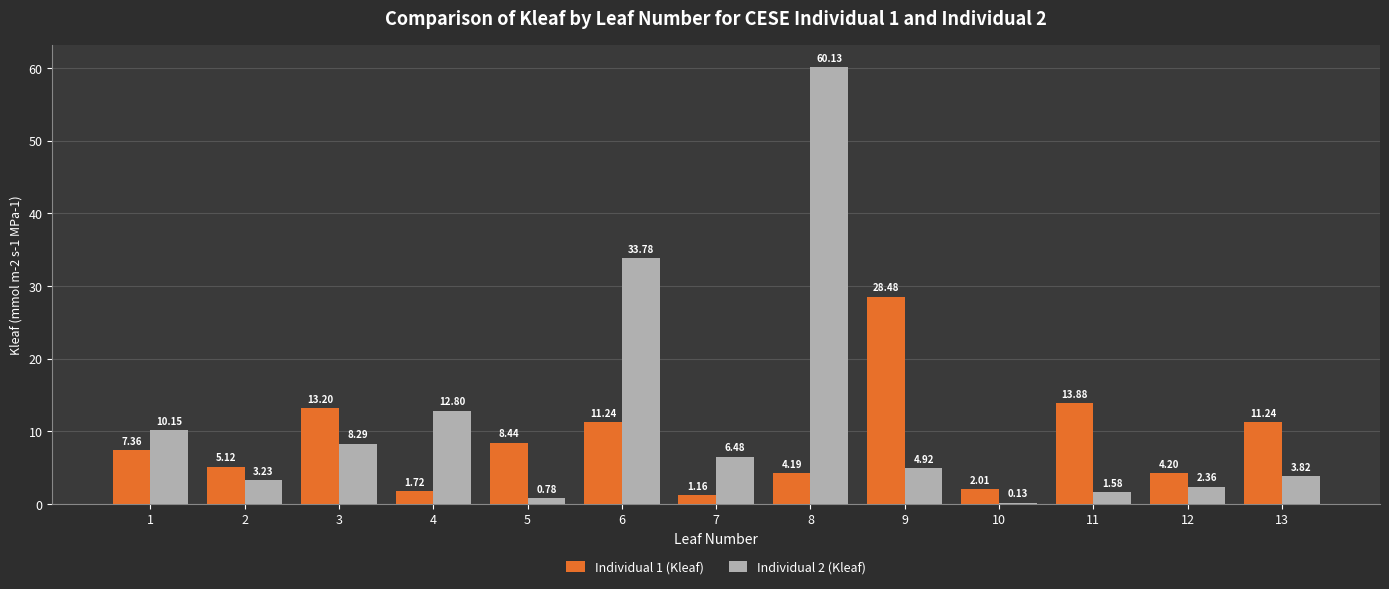

How many distinct data groups are displayed?

2